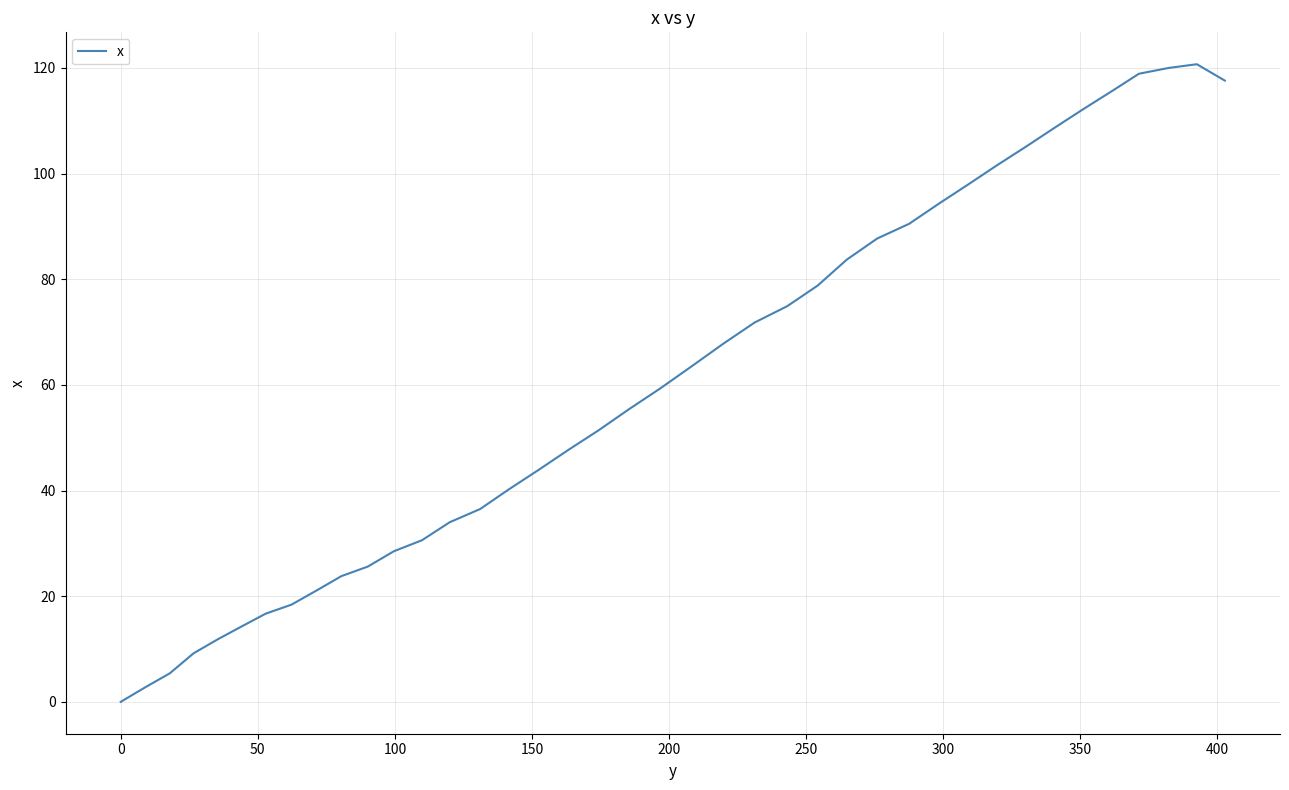

What is the greatest value displayed?

120.7